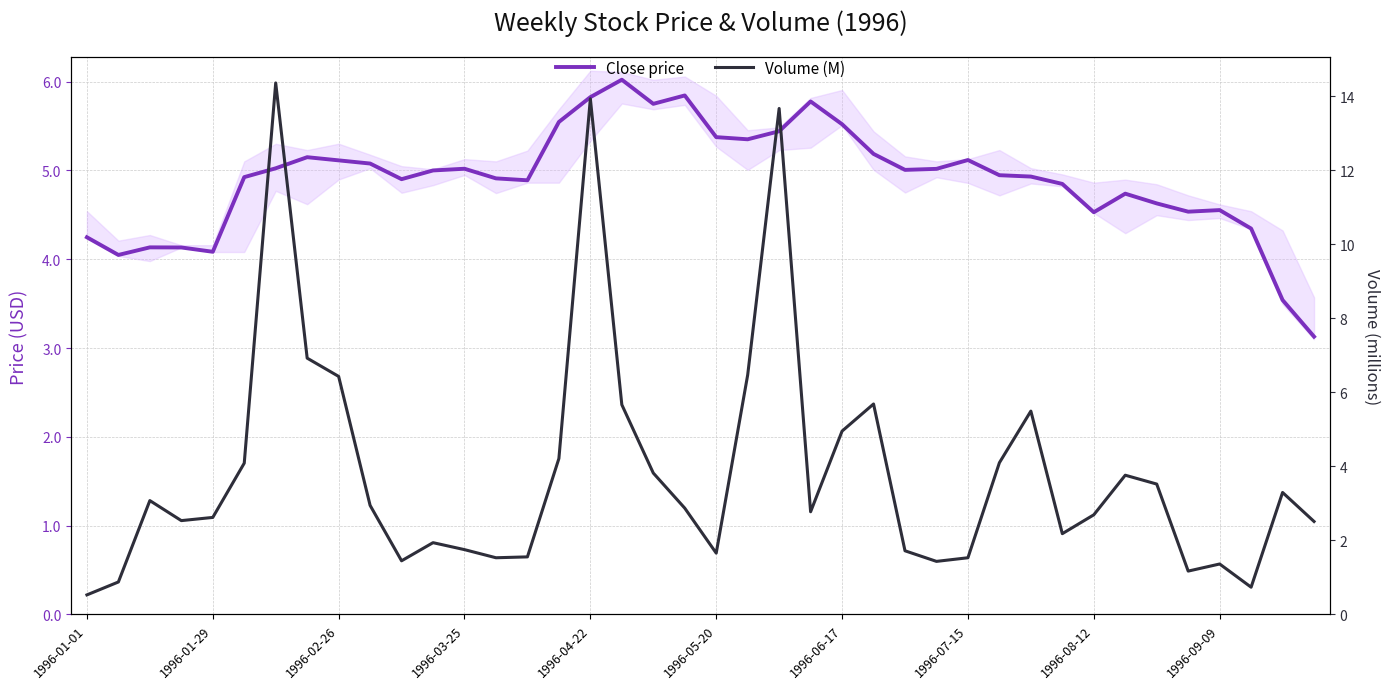

What is the smallest value displayed?

0.5